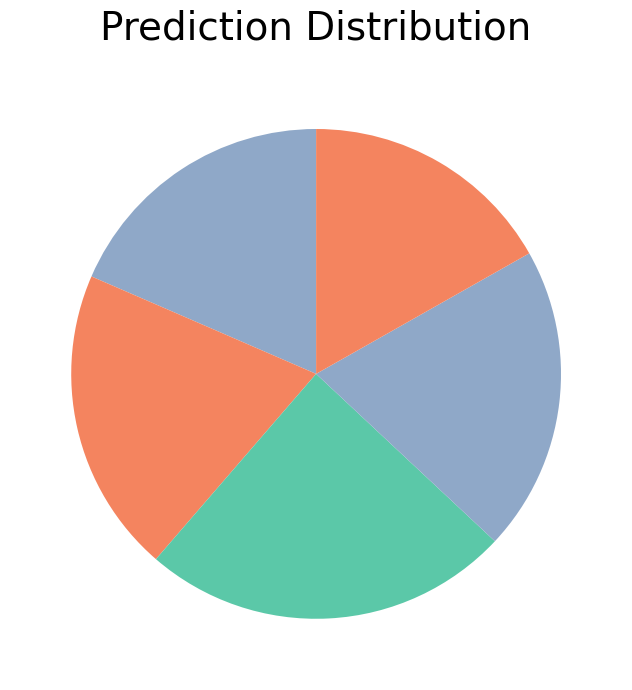

How many segments does this pie chart have?

5